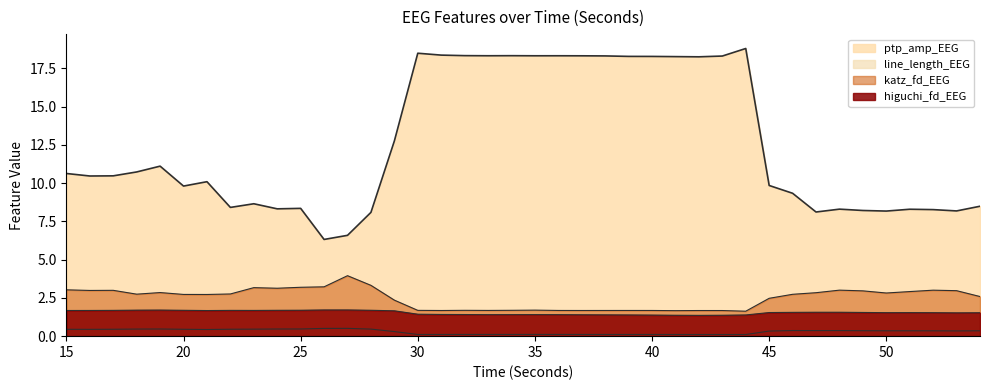

What is the maximum value shown in the chart?

18.8